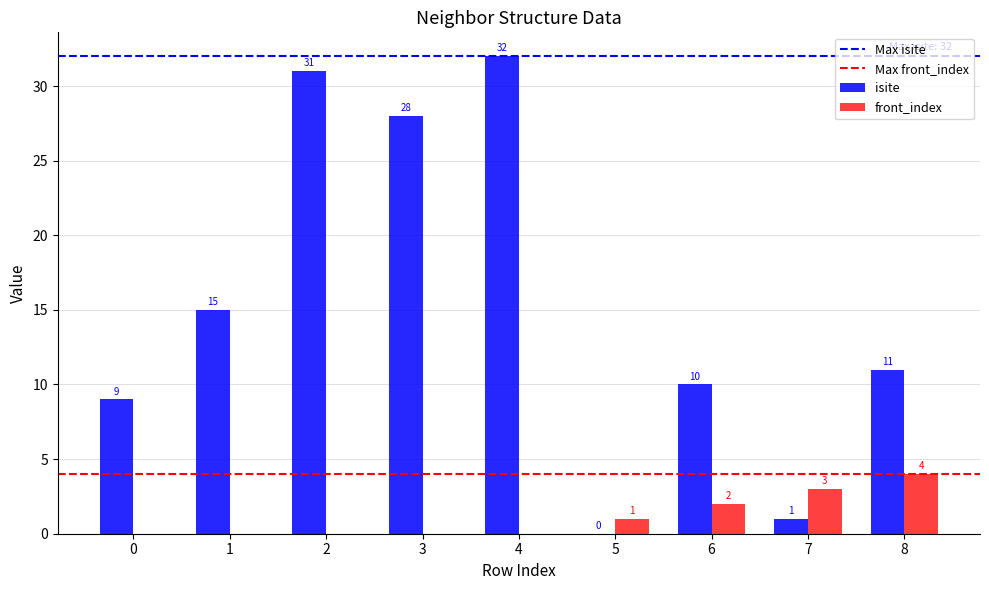

What is the difference between the isite values at 0 and 7?

8